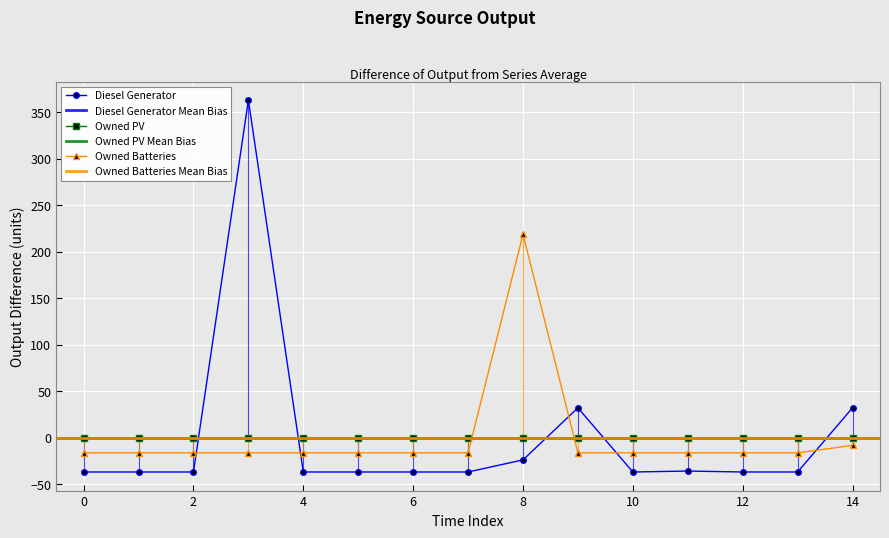

How many negative values does the Owned Batteries series have?

14